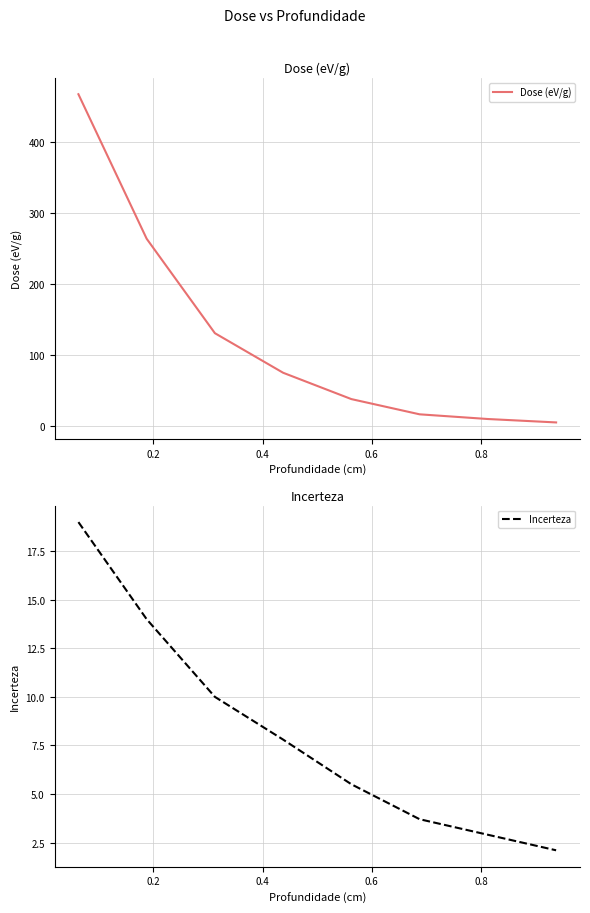

How many values in the Dose (eV/g) series exceed 75?

4